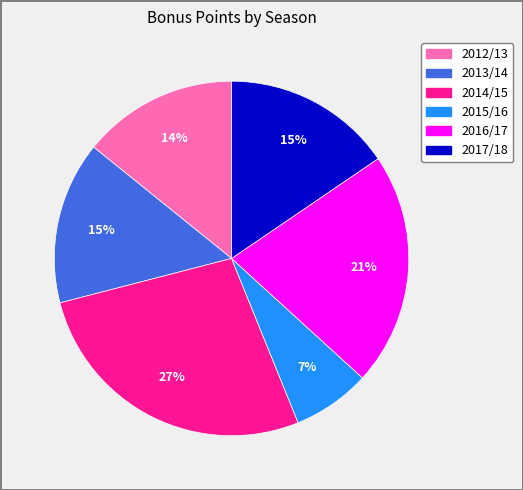

How many slices are in this pie chart?

6